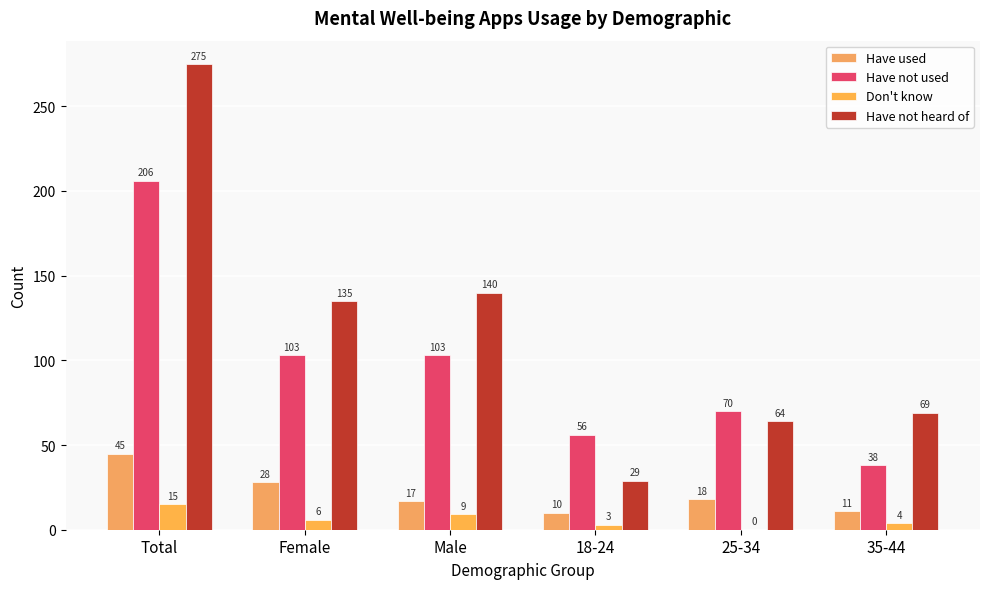

What is the average value of the Have not used series?

96